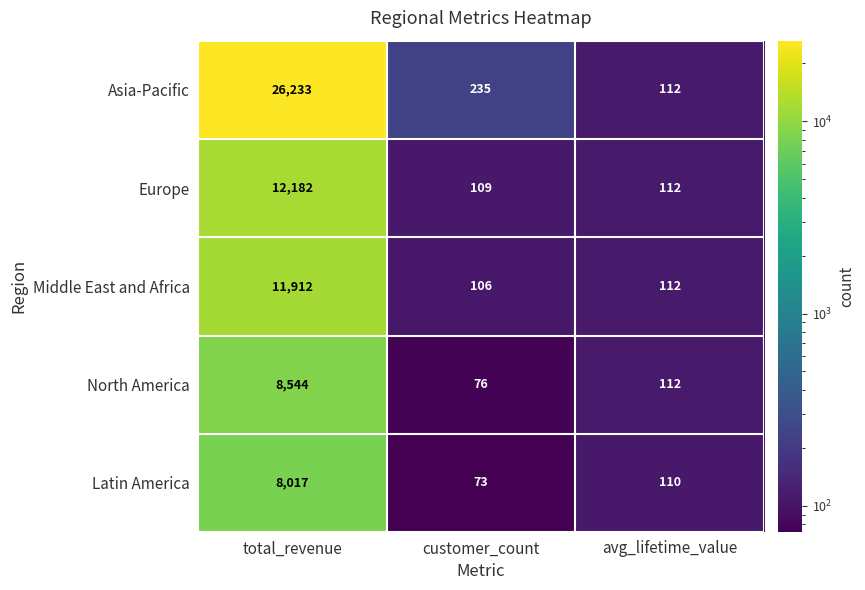

Between total_revenue and avg_lifetime_value, which series saw the biggest shift?

Asia-Pacific